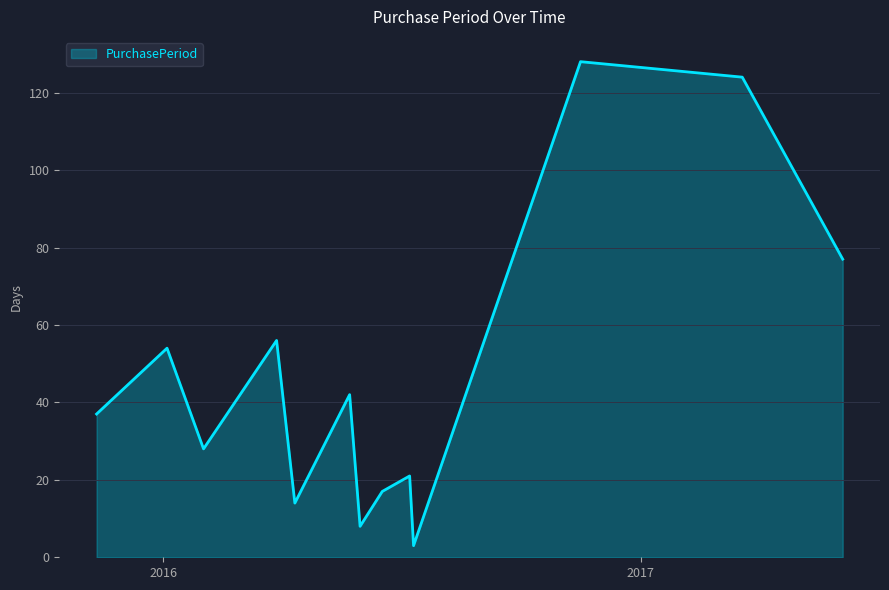

What is the difference between the maximum and minimum values?

125